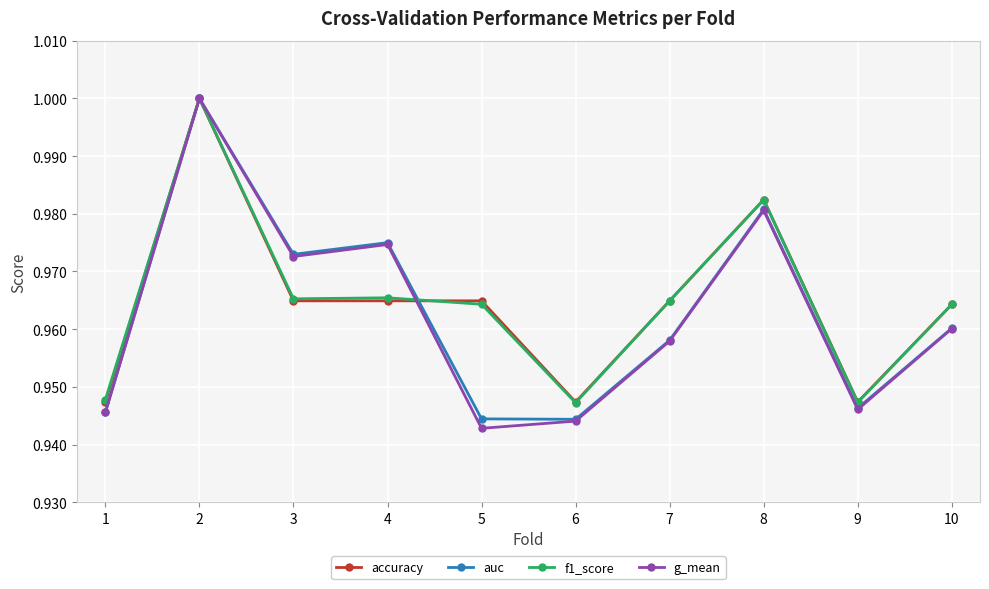

At how many categories does at least one series exceed 0?

10